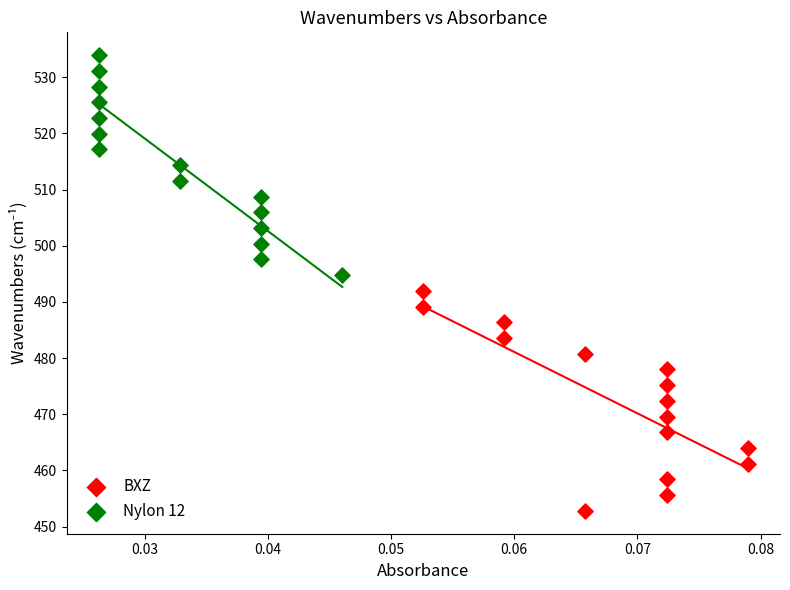

Which series contains the highest Y value?

Nylon 12